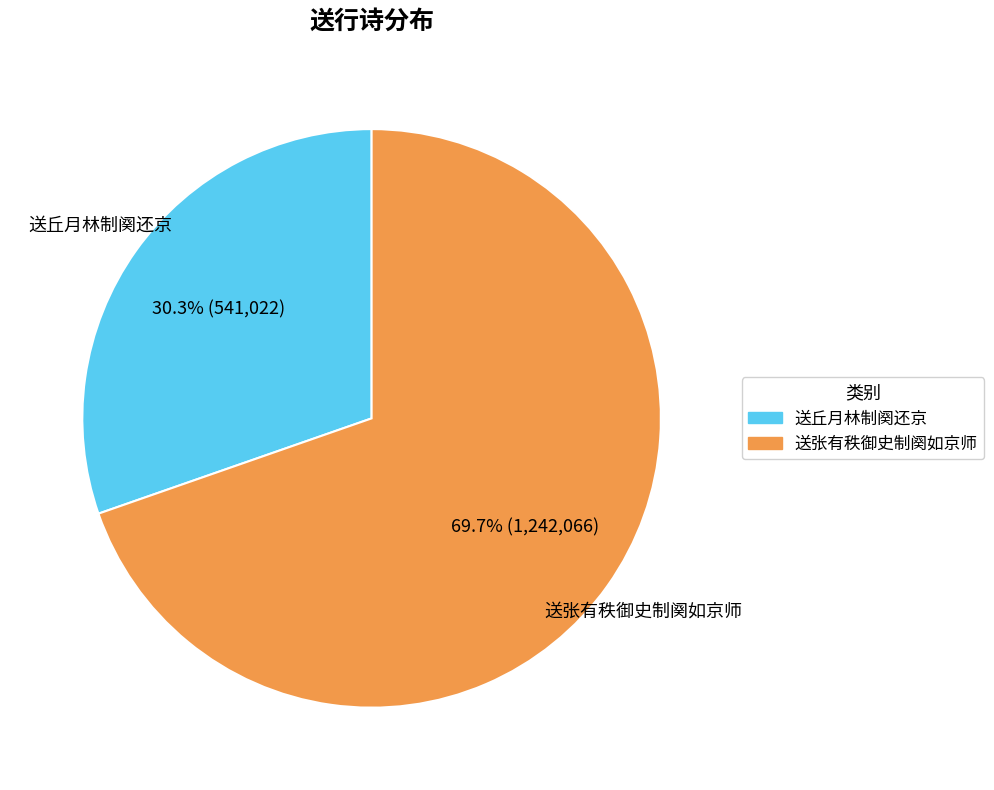

Between 送张有秩御史制阕如京师 and 送丘月林制阕还京, which is larger?

送张有秩御史制阕如京师